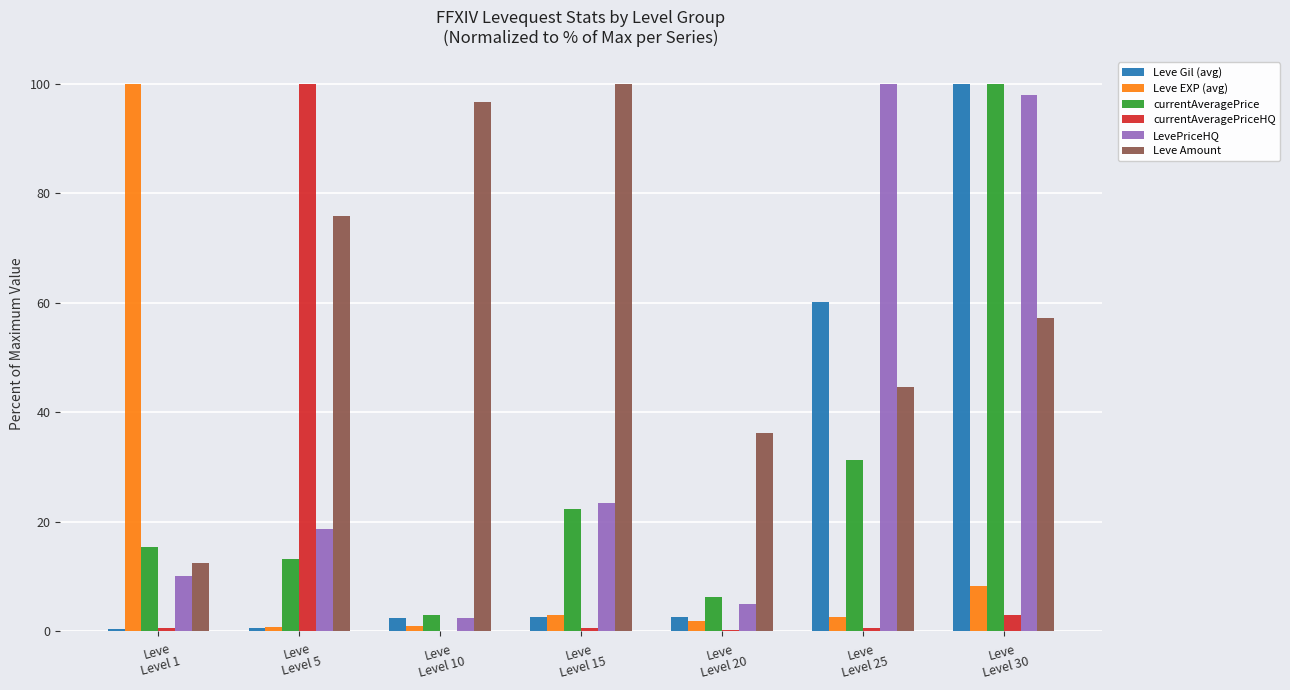

What is the maximum value shown in the chart?

100.0